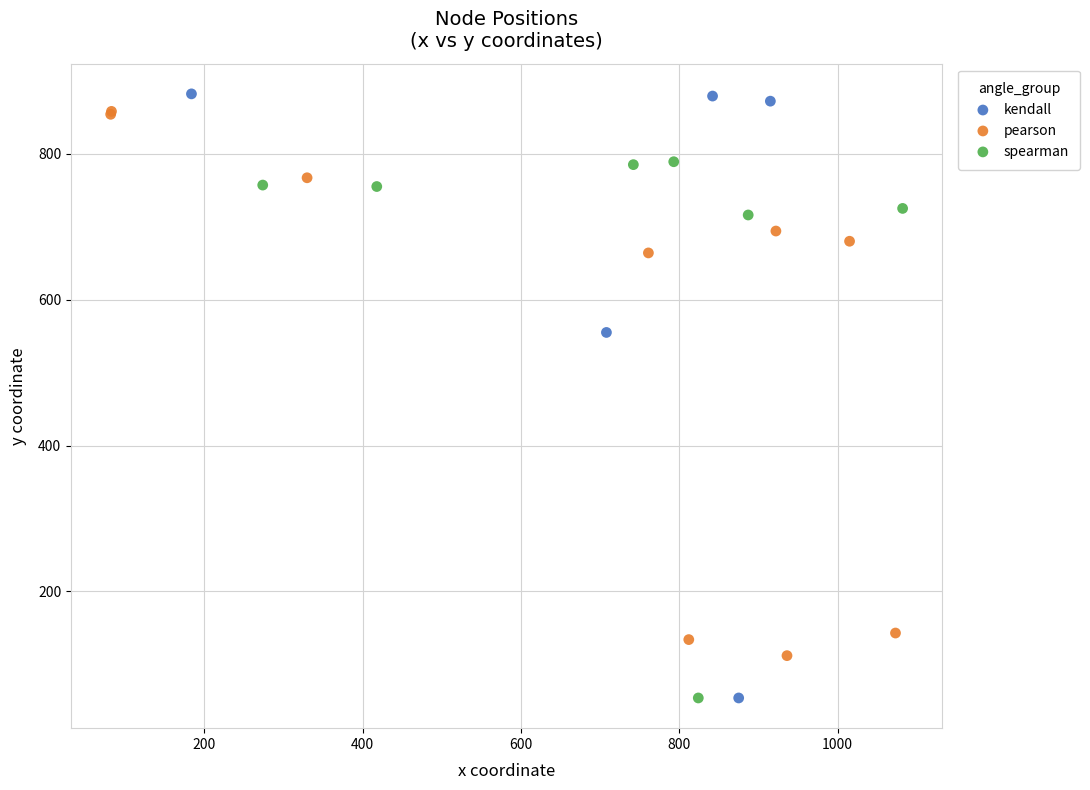

Which series has the widest spread of Y values?

kendall